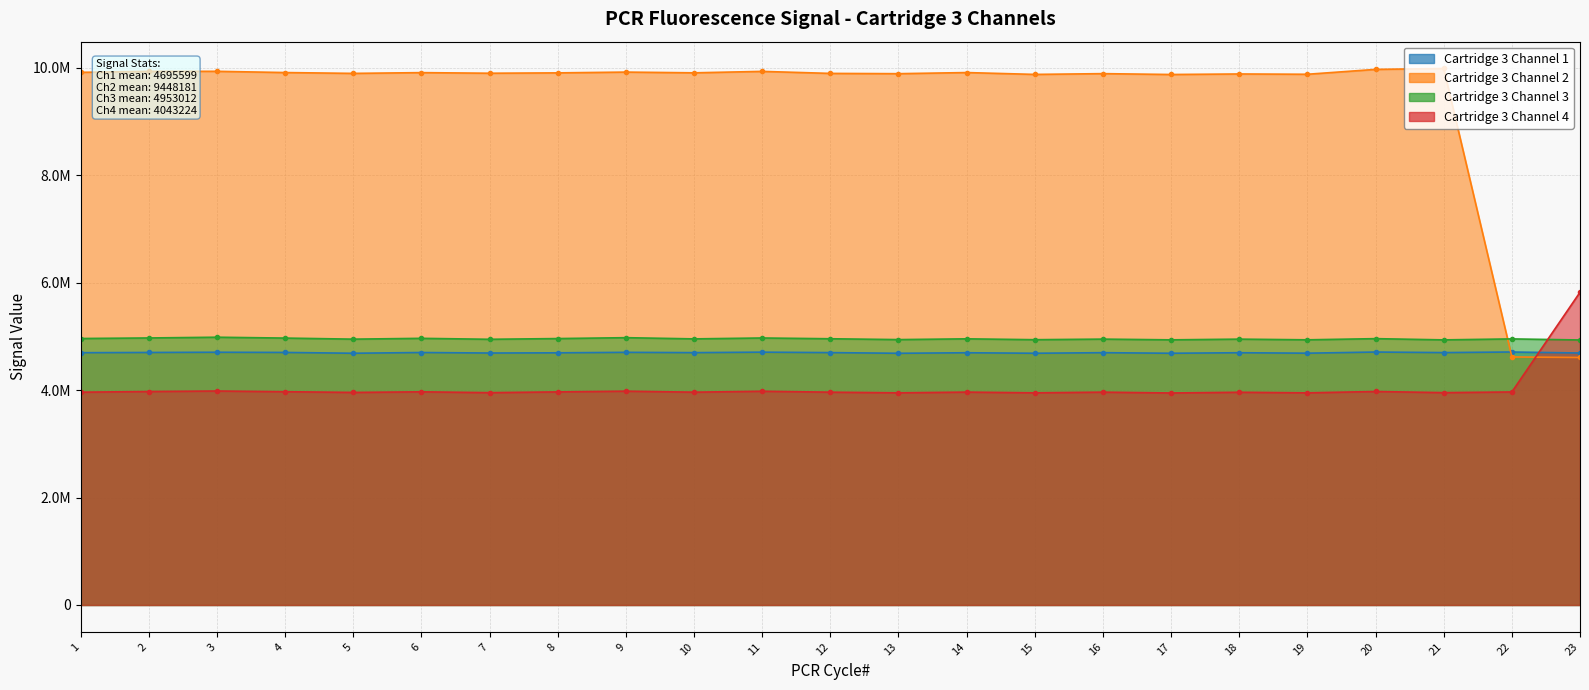

Rank the categories by Cartridge 3 Channel 1 value from highest to lowest.

22, 20, 11, 3, 9, 4, 2, 6, 21, 12, 10, 16, 1, 18, 14, 8, 23, 7, 19, 5, 15, 17, 13